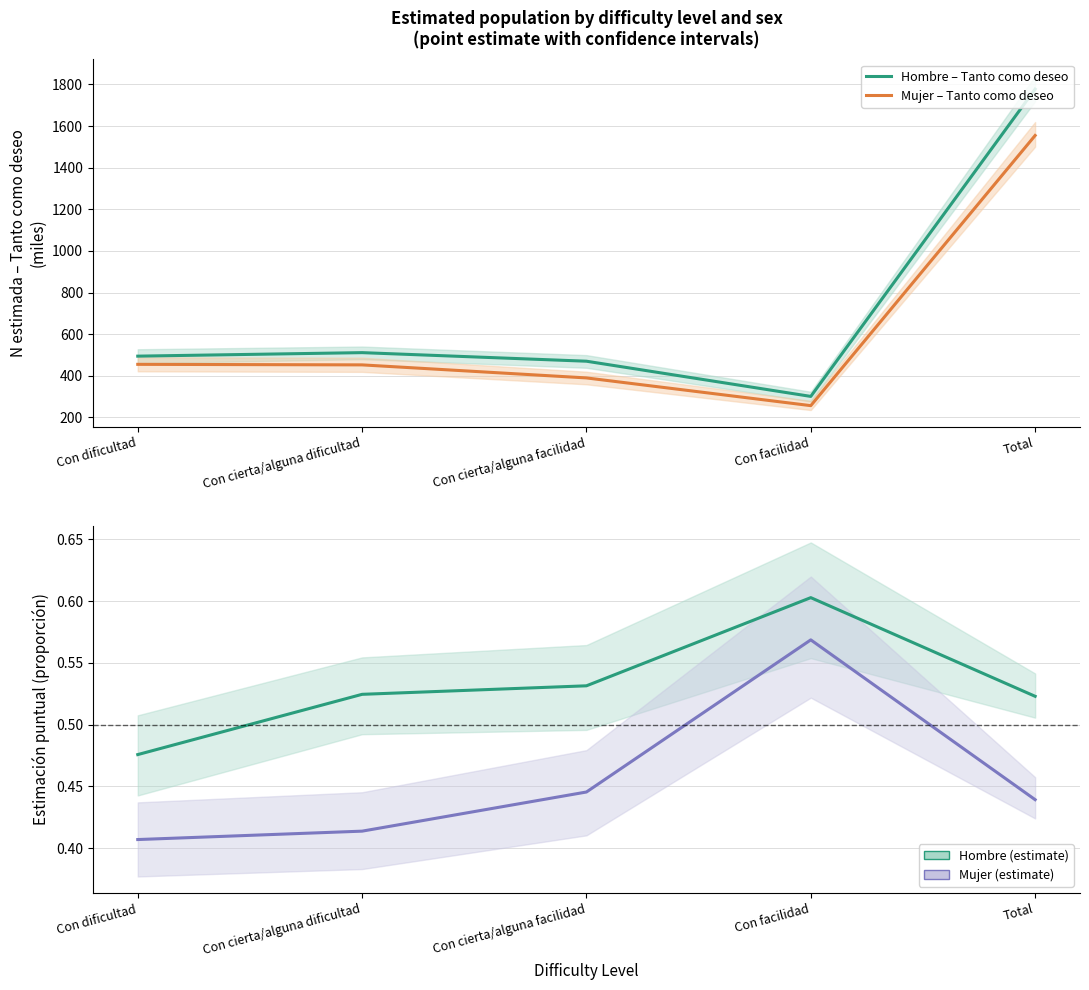

What is the maximum value for Hombre – Tanto como deseo?

1777.7